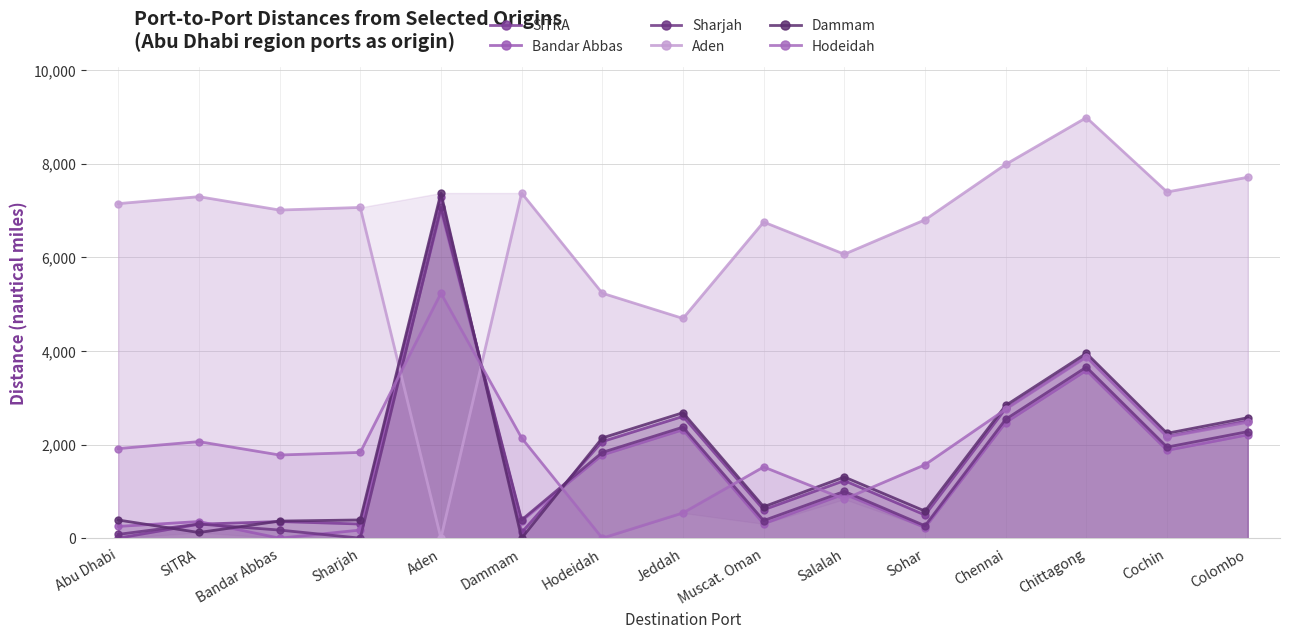

Between Sohar and Colombo, which series saw the biggest shift?

SITRA